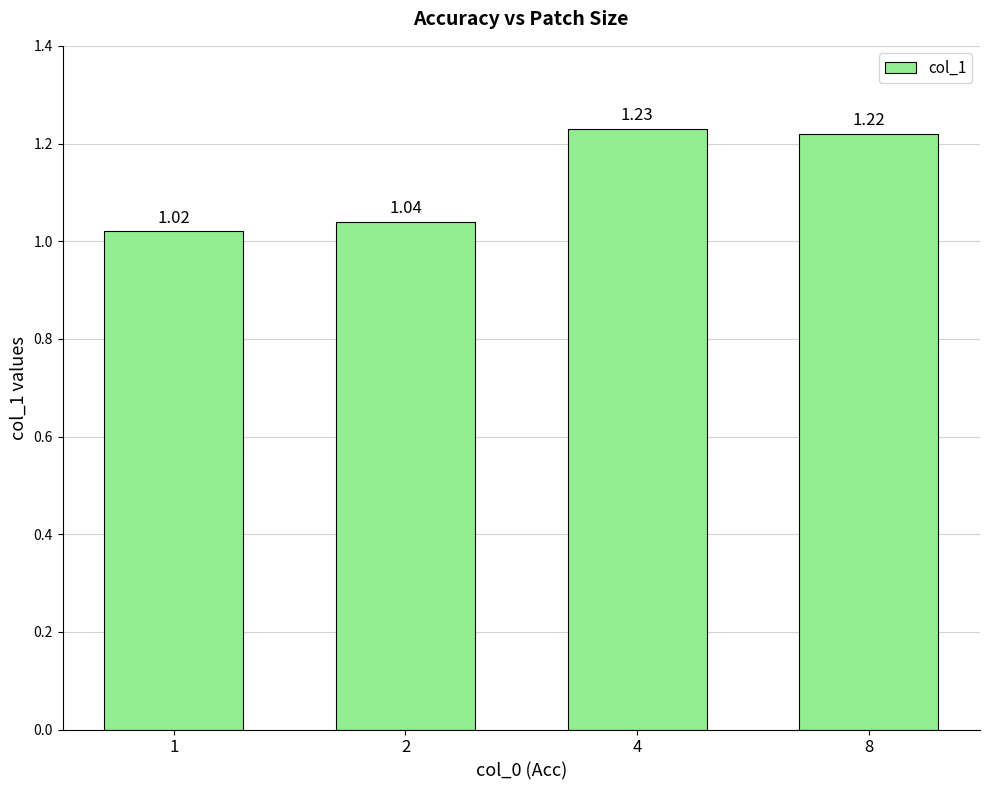

Which label corresponds to the smallest value in the chart?

1